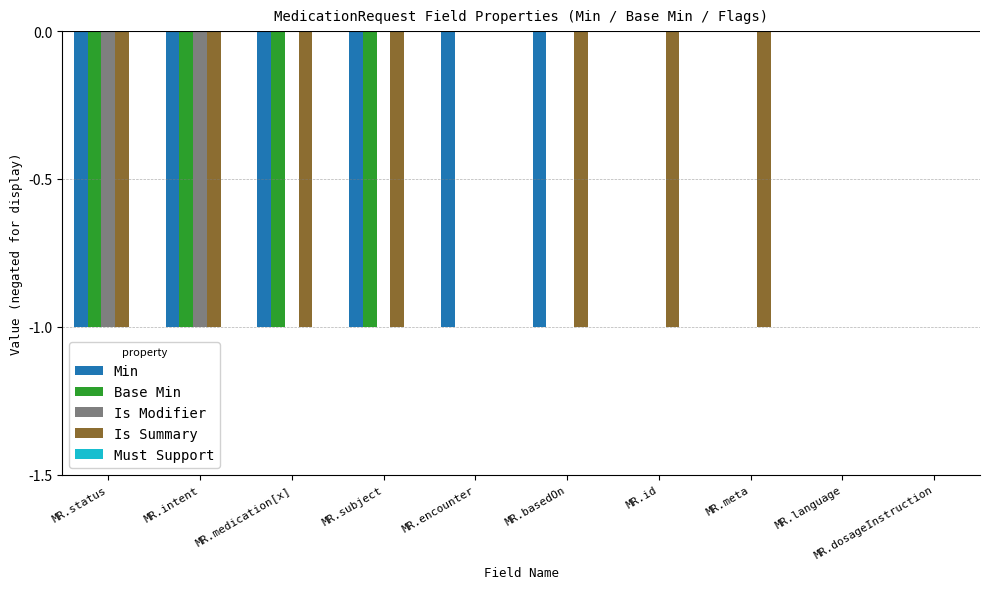

Which series has the largest total across all categories?

Is Modifier